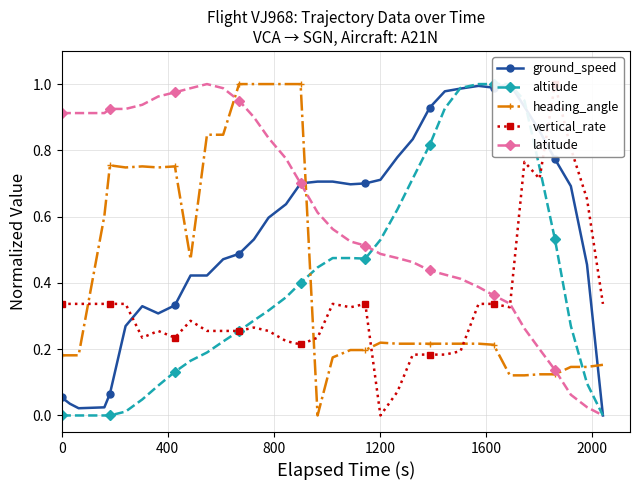

How many intersections are there between latitude and heading_angle?

3